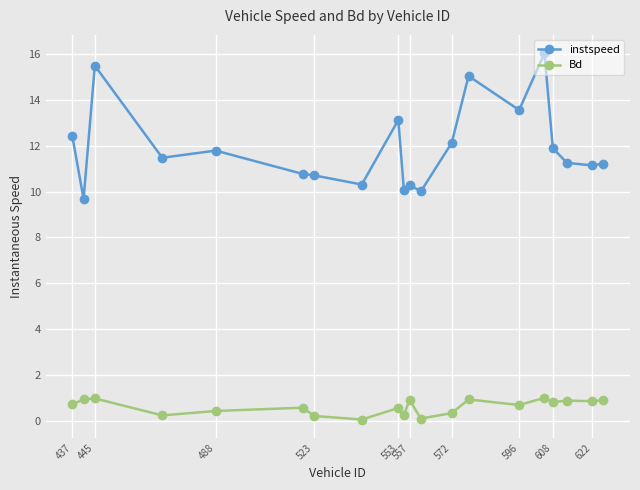

What is the difference between the second highest and second lowest values in the instspeed series?

5.5